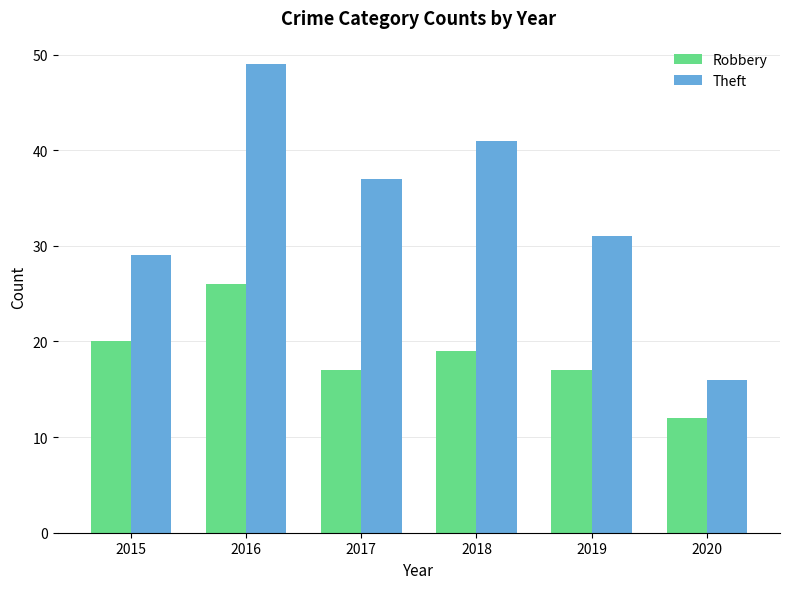

Reading right to left, extract all data points from this chart.

Robbery: 12	17	19	17	26	20
Theft: 16	31	41	37	49	29